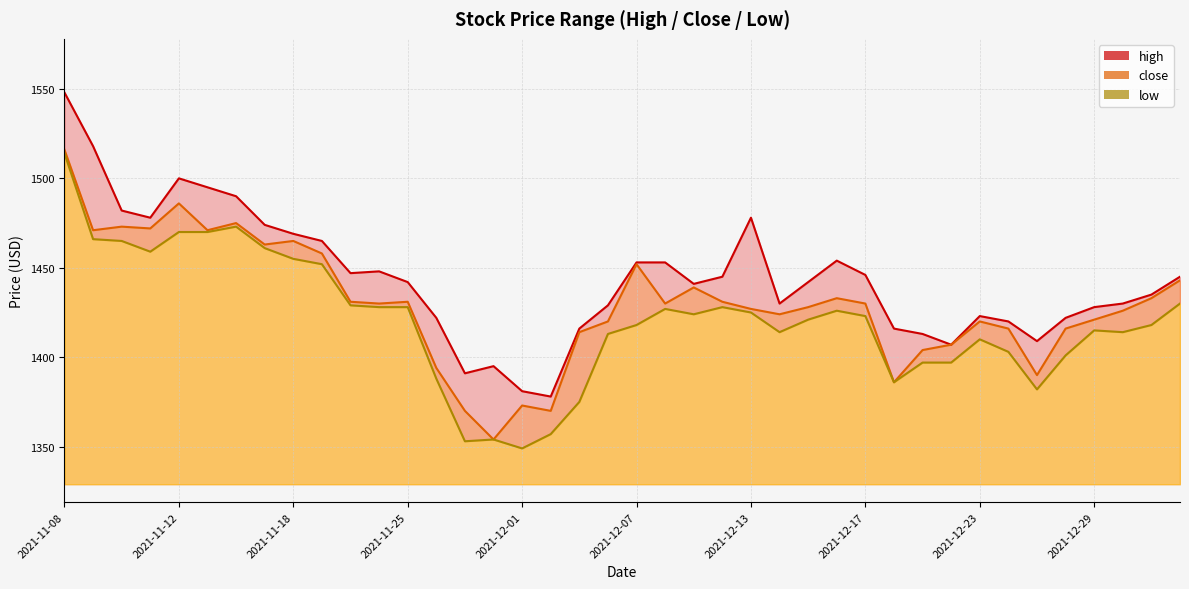

How many series are shown in this chart?

3